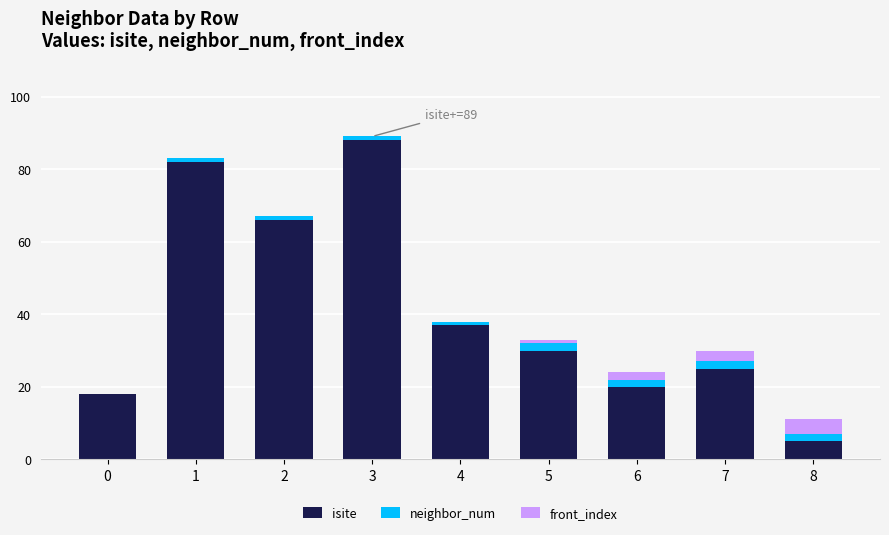

Which category has the highest value in the isite series?

3